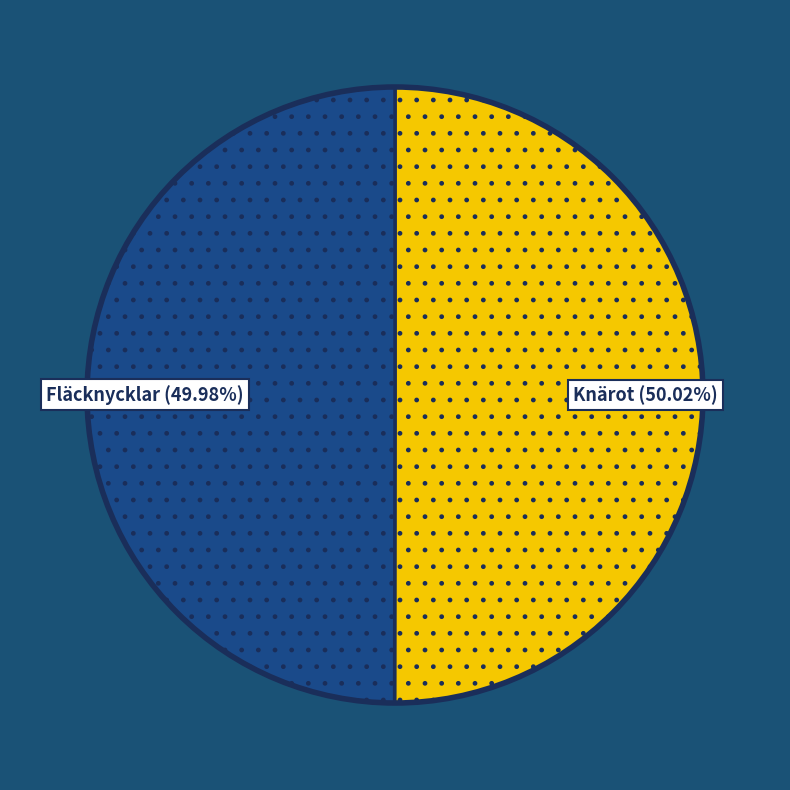

Count the number of slices in the pie.

2